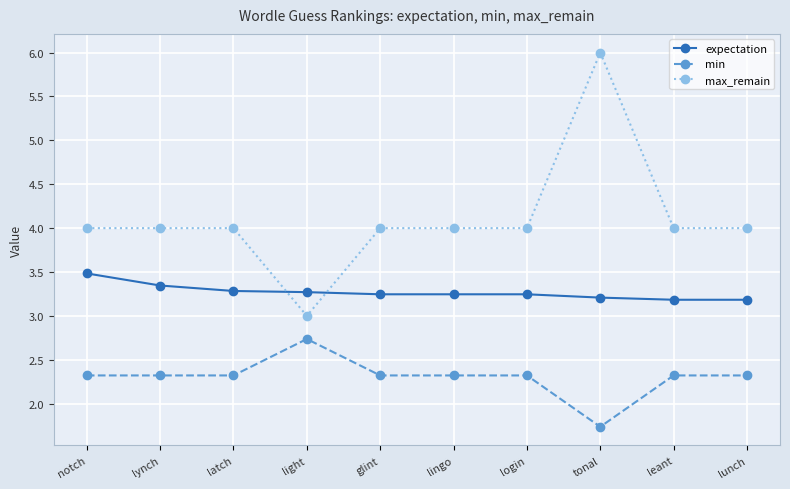

What is the minimum value shown in the chart?

1.7